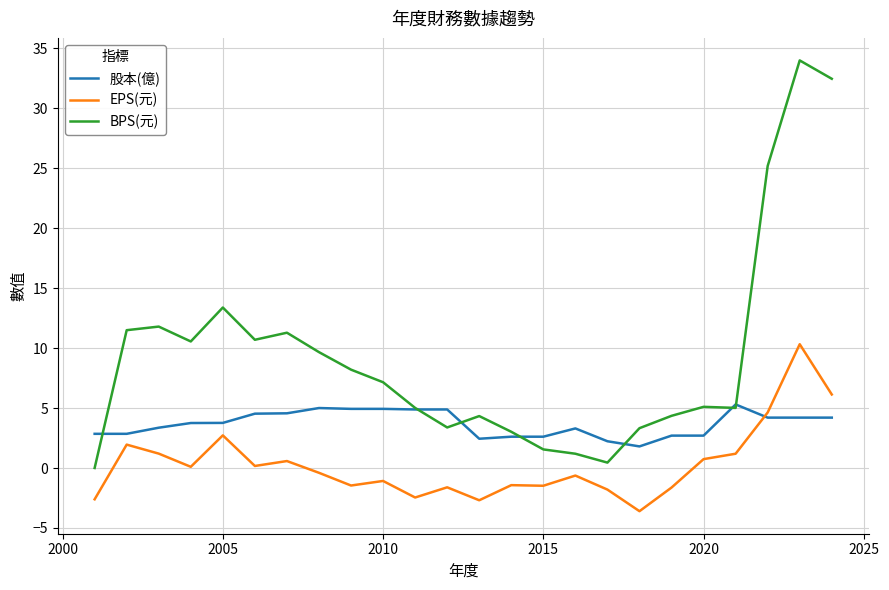

Rank the series by their average value, from lowest to highest.

EPS(元), 股本(億), BPS(元)